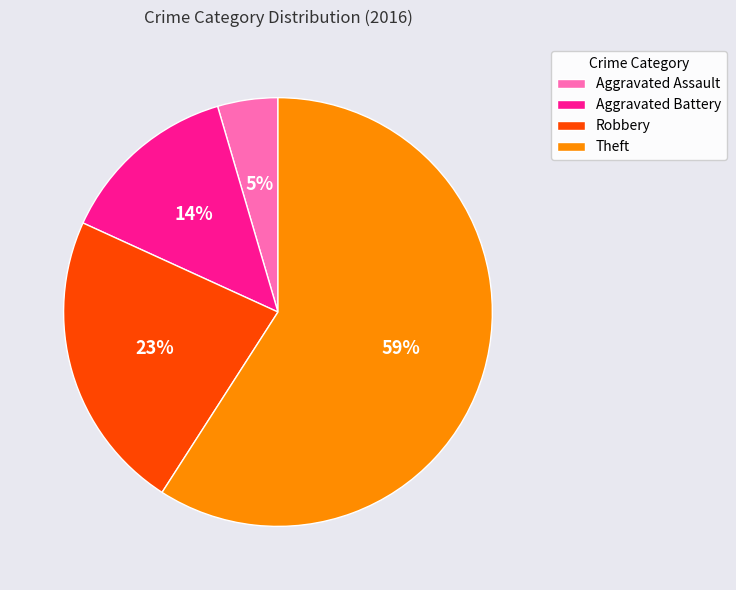

How many segments does this pie chart have?

4